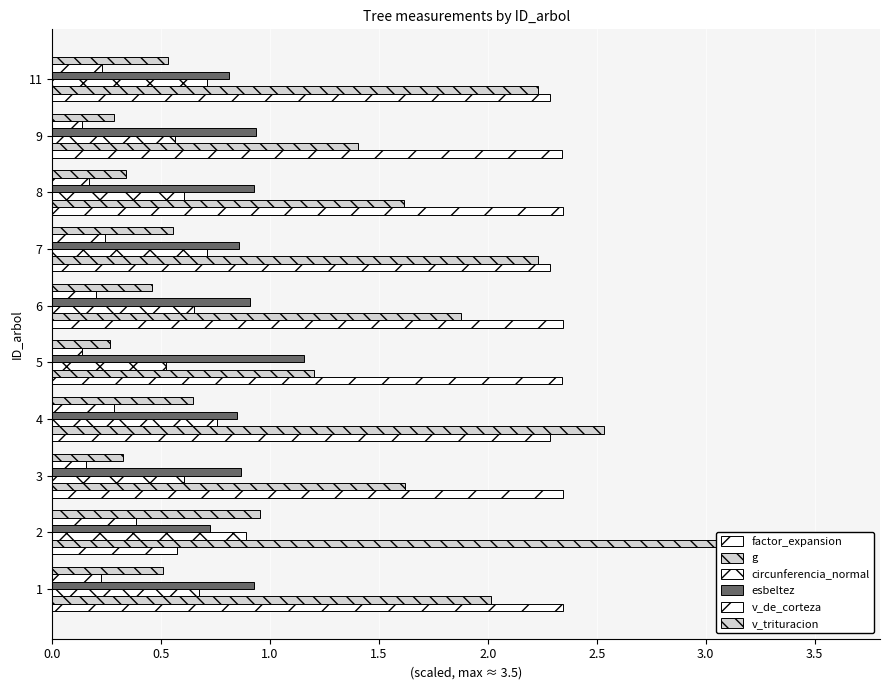

Which series has the widest spread of values?

g